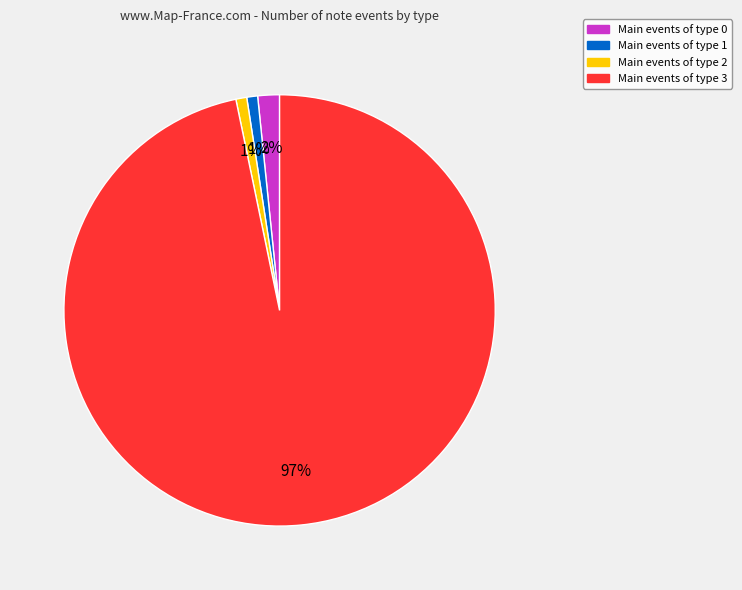

To the nearest percent, what is the average slice percentage?

25%